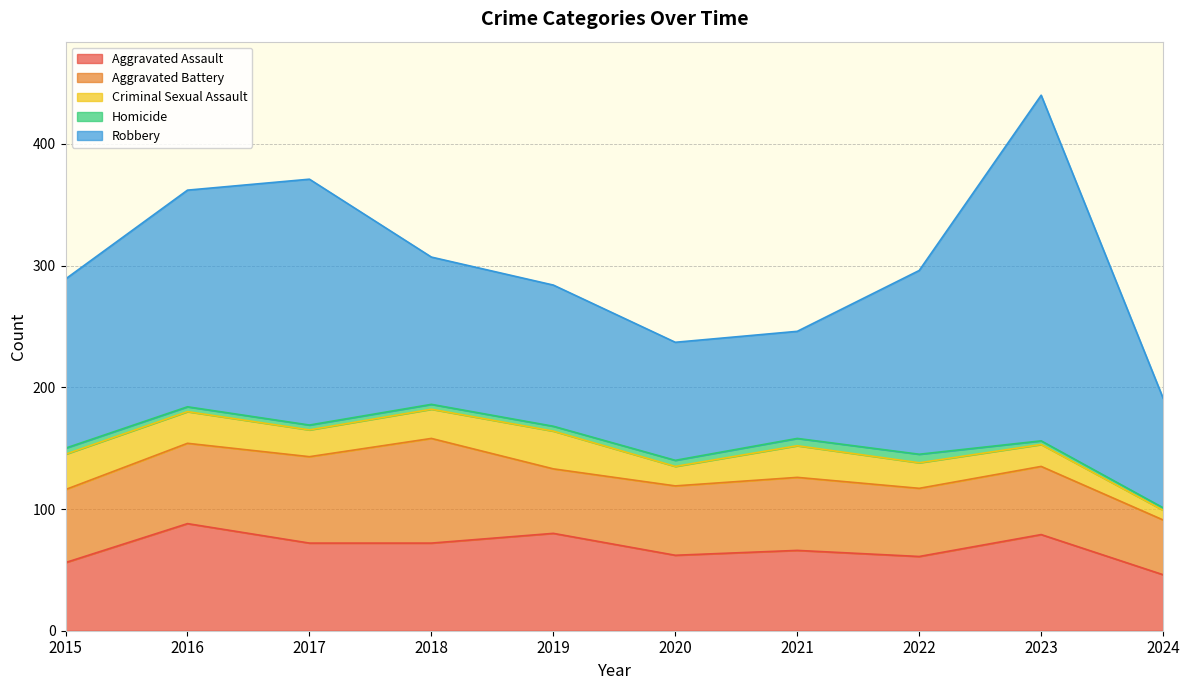

At which category is the sum across all series the highest?

2023